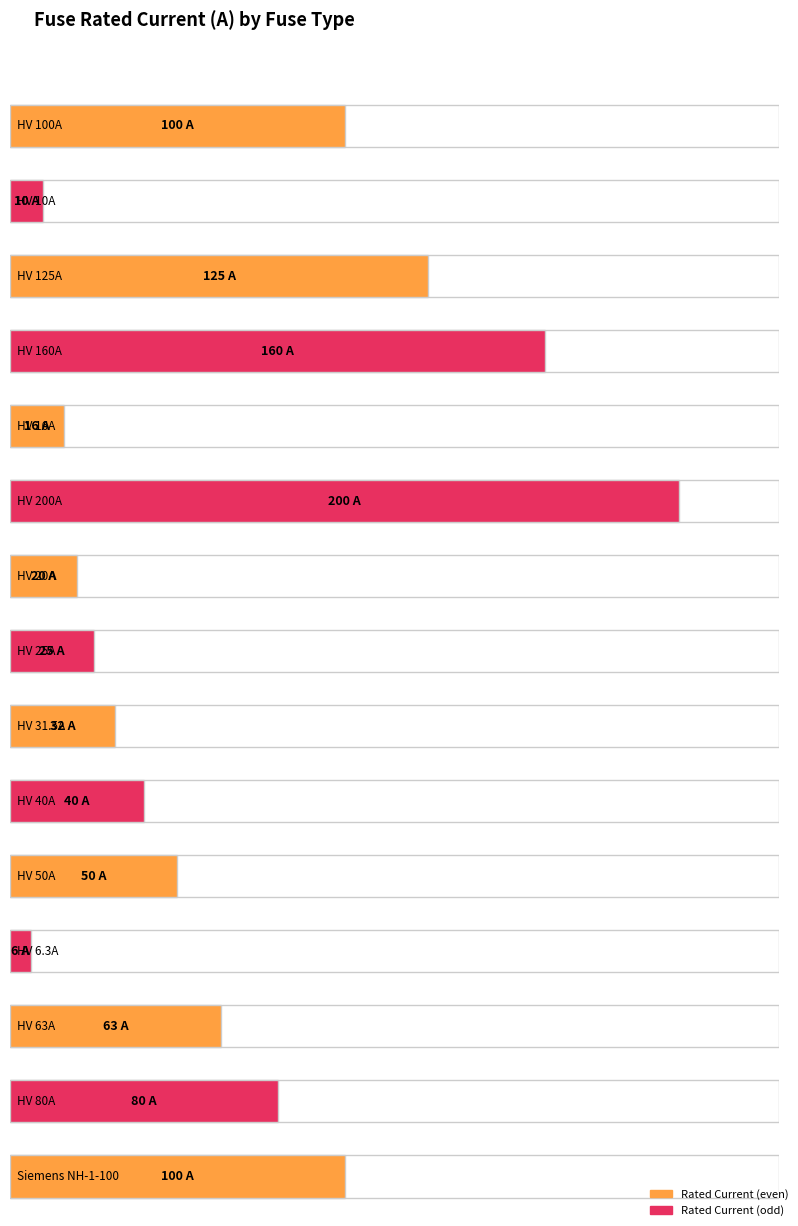

Is it true that the value at HV 160A is 160.0?

True